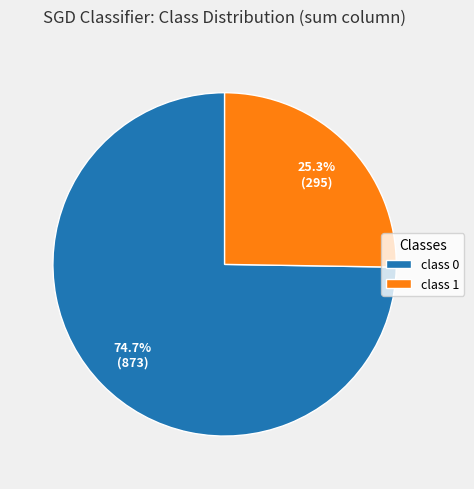

Which has a higher value, class 0 or class 1?

class 0